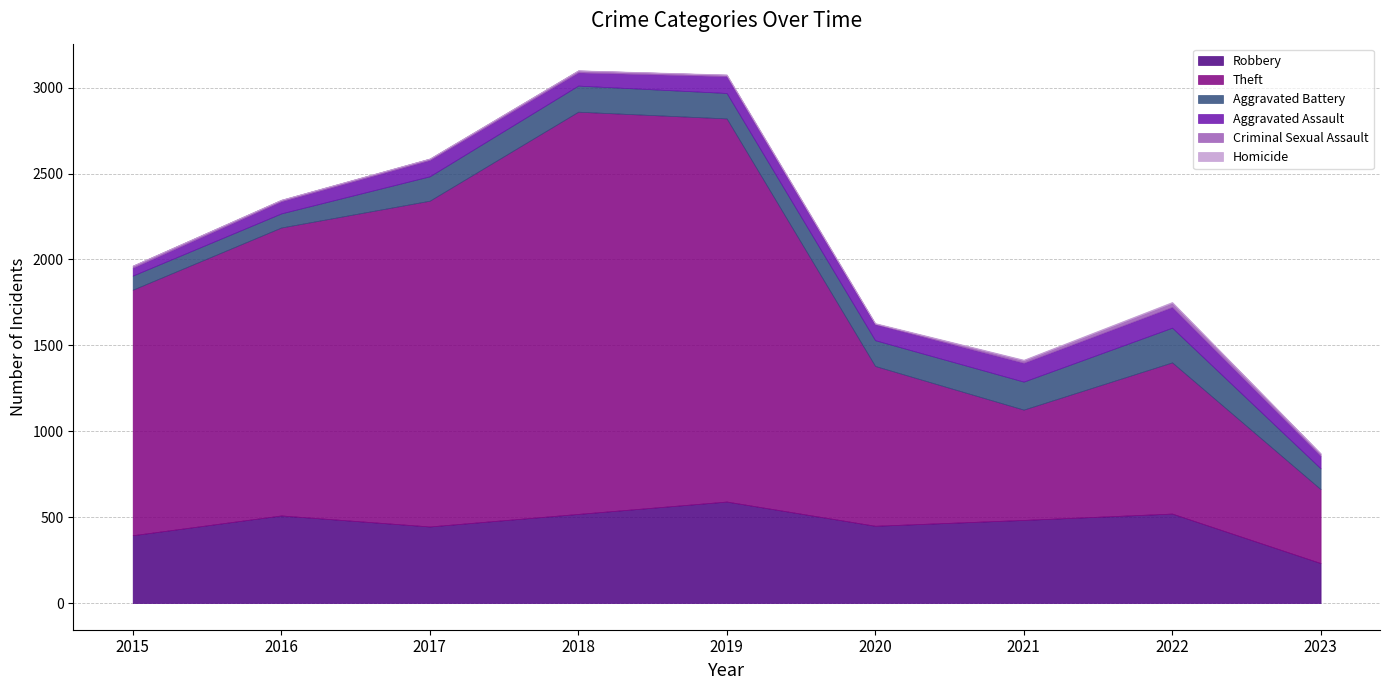

Reading left to right, list all the values displayed in this chart.

Robbery: 2015=395	2016=510	2017=446	2018=519	2019=591	2020=450	2021=484	2022=521	2023=233
Theft: 2015=1429	2016=1676	2017=1896	2018=2341	2019=2230	2020=930	2021=642	2022=880	2023=430
Aggravated Battery: 2015=82	2016=82	2017=142	2018=152	2019=148	2020=150	2021=163	2022=202	2023=121
Aggravated Assault: 2015=46	2016=71	2017=95	2018=77	2019=98	2020=94	2021=110	2022=121	2023=73
Criminal Sexual Assault: 2015=12	2016=8	2017=8	2018=11	2019=8	2020=3	2021=14	2022=24	2023=13
Homicide: 2015=0	2016=1	2017=1	2018=1	2019=2	2020=3	2021=4	2022=5	2023=2